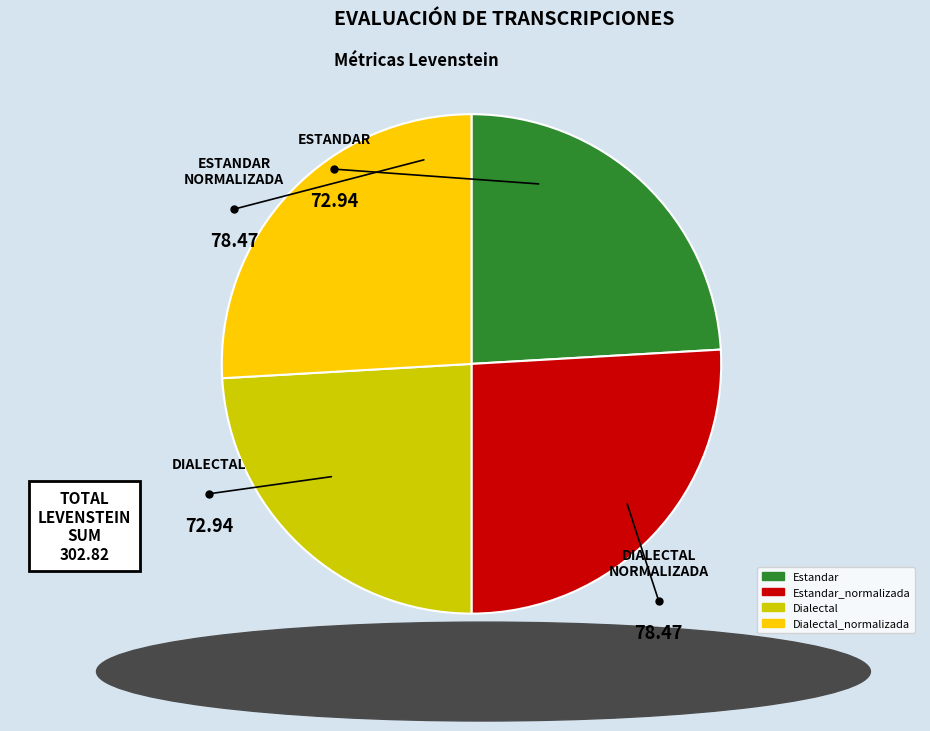

Which has a higher value, Dialectal_normalizada or Dialectal?

Dialectal_normalizada